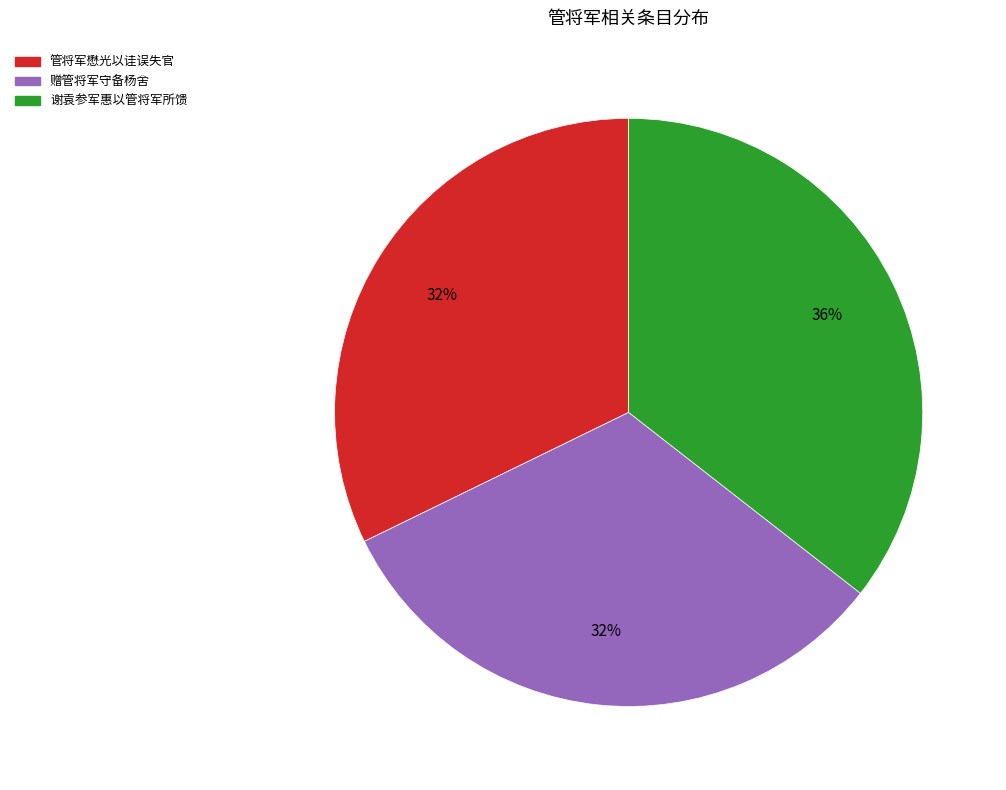

To the nearest percent, what is the average slice percentage?

33%